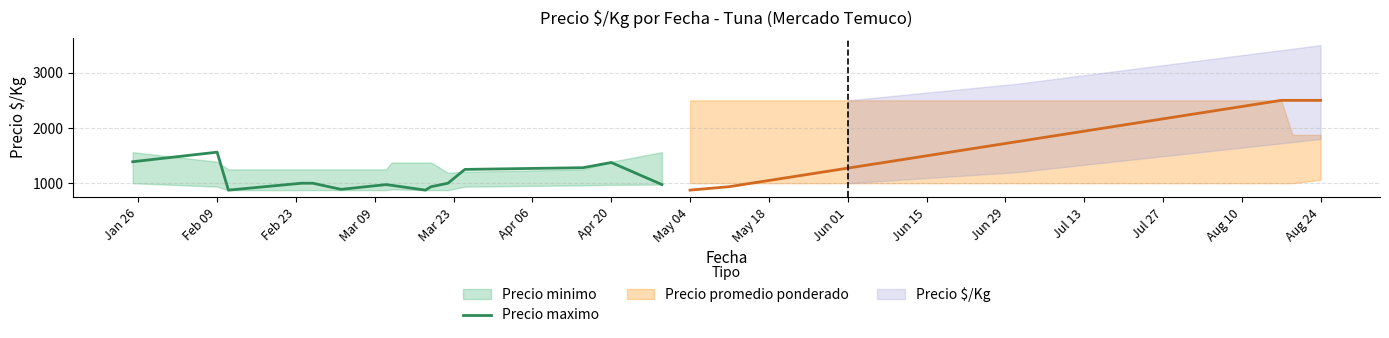

The value of Precio maximo at Apr 20 is 655. True or false?

False